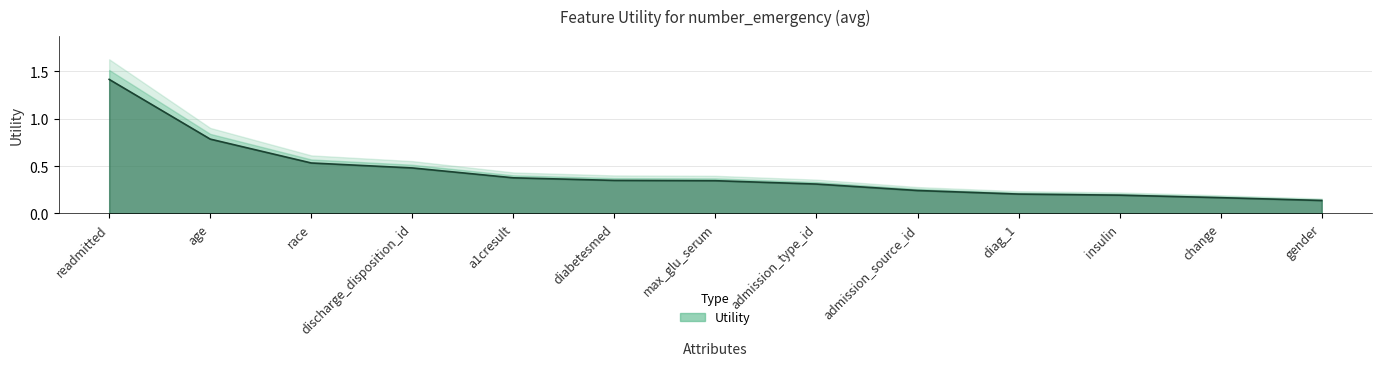

What is the sum of all values?

5.5